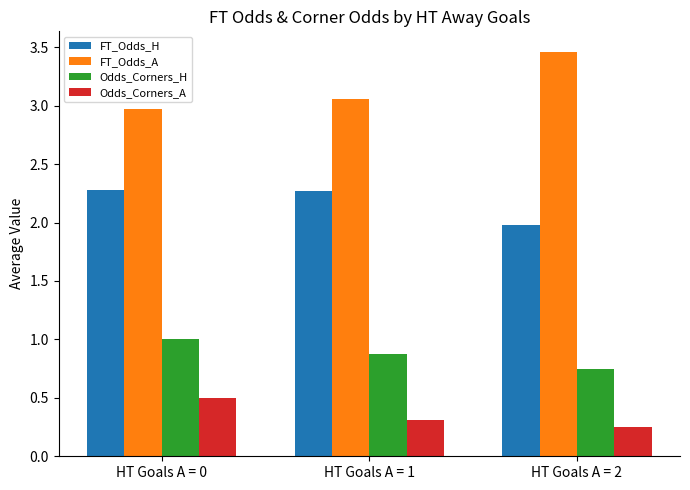

What is the approximate value of FT_Odds_H at HT Goals A = 0?

2.3